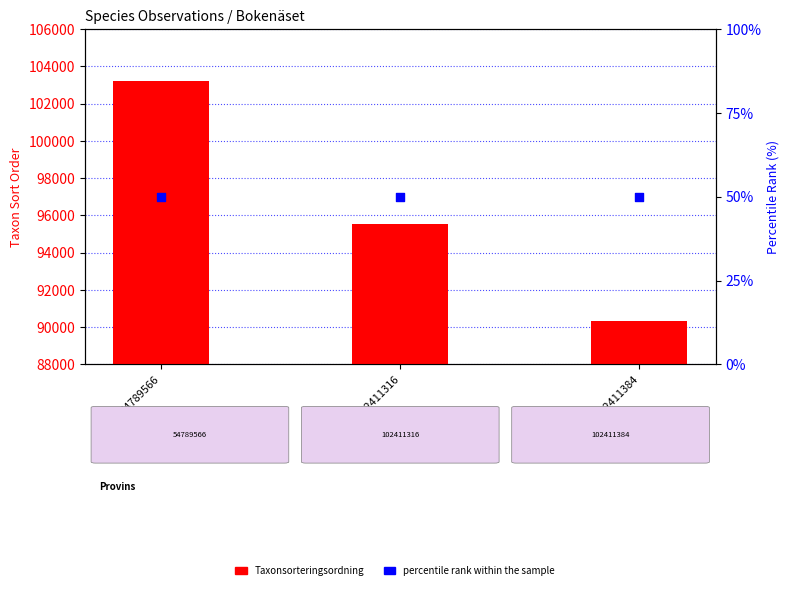

What is the total value across all series at 102411384?

90387